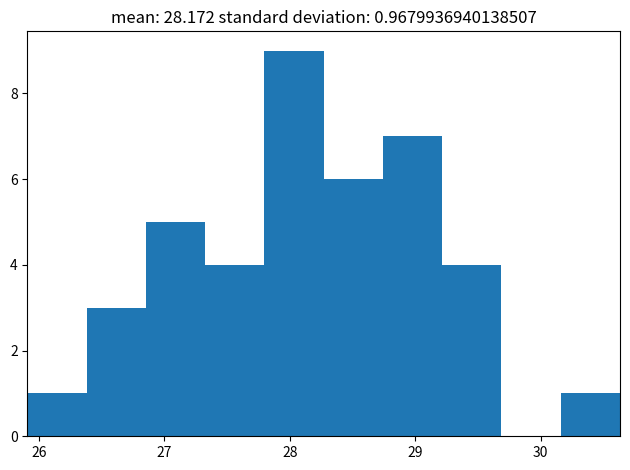

Over which range of the x-axis is the bar tallest?

27.8 to 28.3